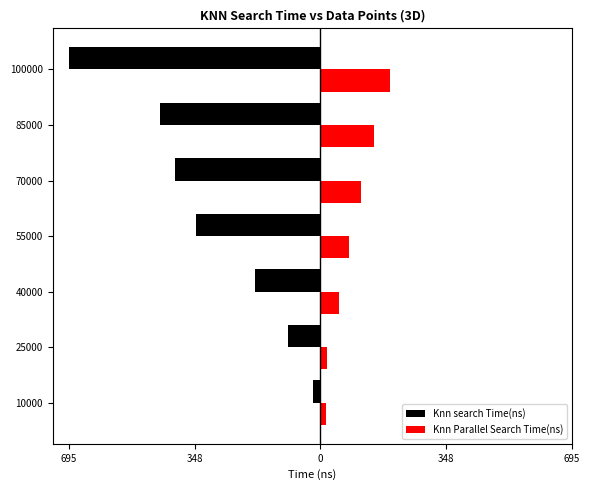

What is the difference between the maximum and minimum values in the Knn Parallel Search Time(ns) series?

177.8